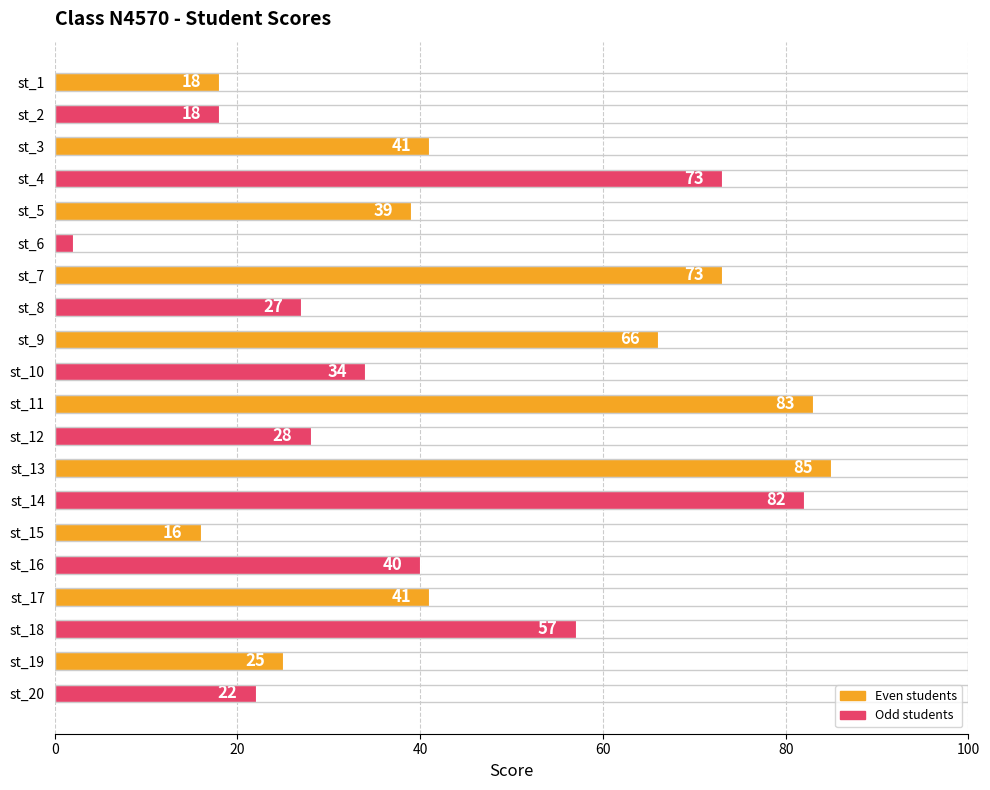

What is the value of the 8th bar from the top?

27